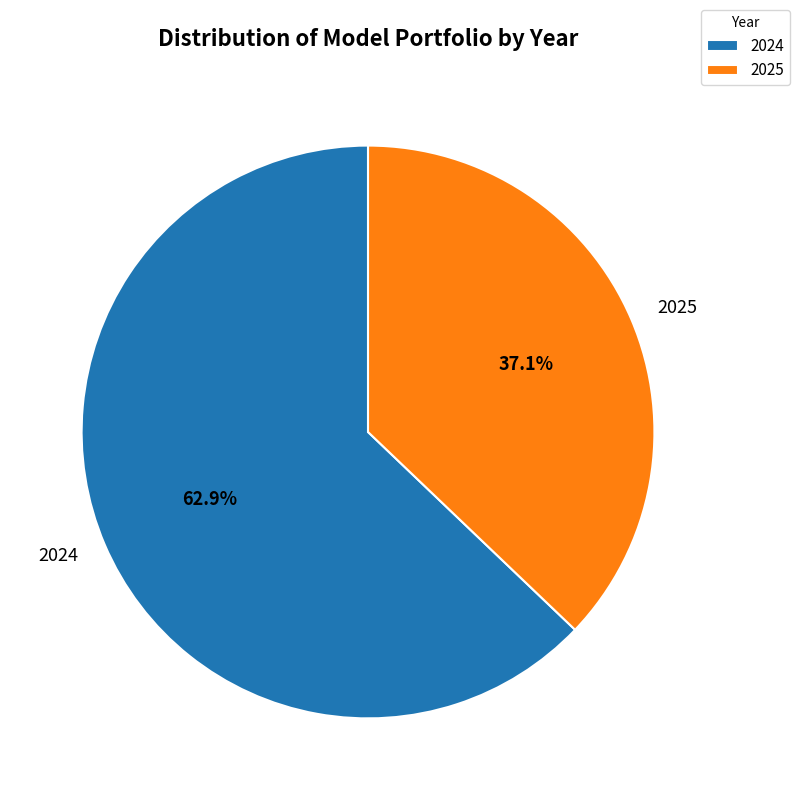

What portion of the pie excludes 2024?

37.1%